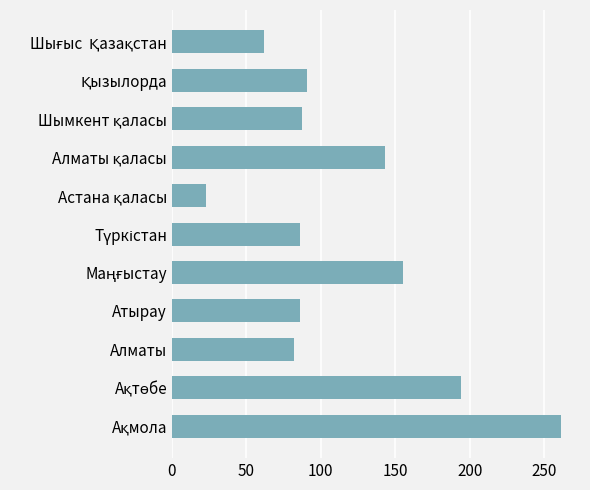

Is it true that the value at Алматы is 82?

True